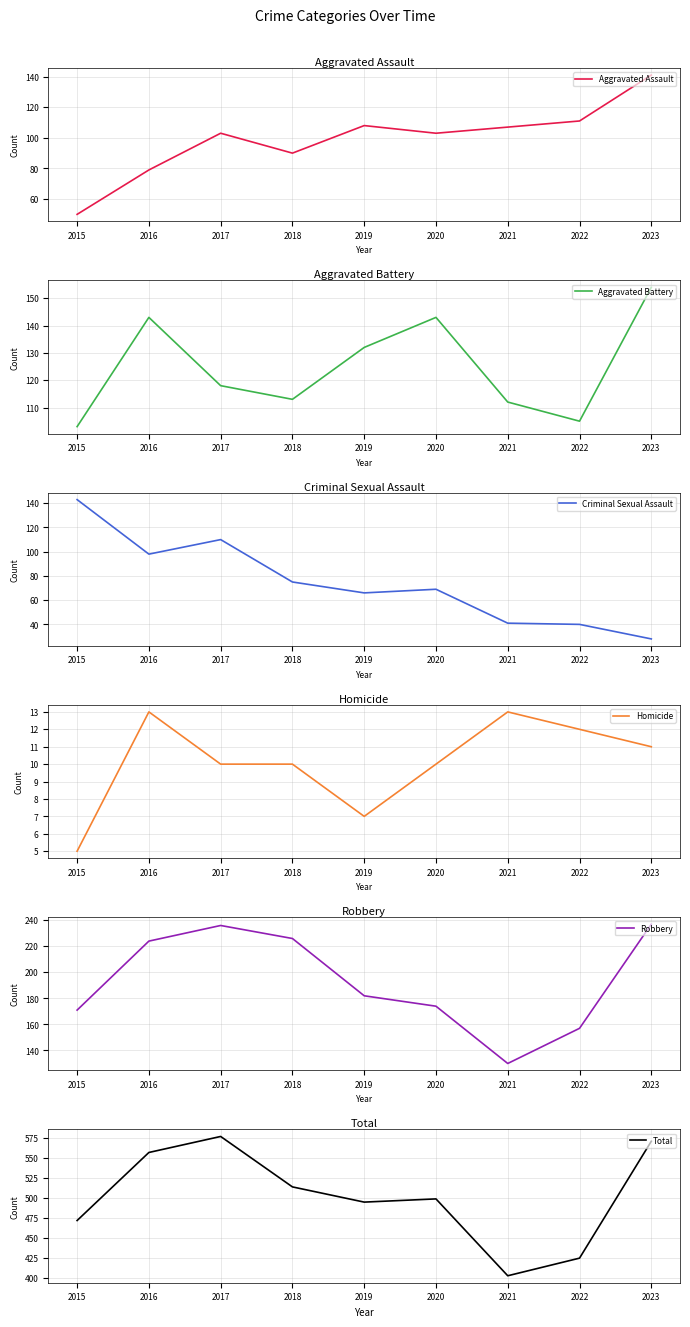

Is this an area chart (filled region under the line)?

No